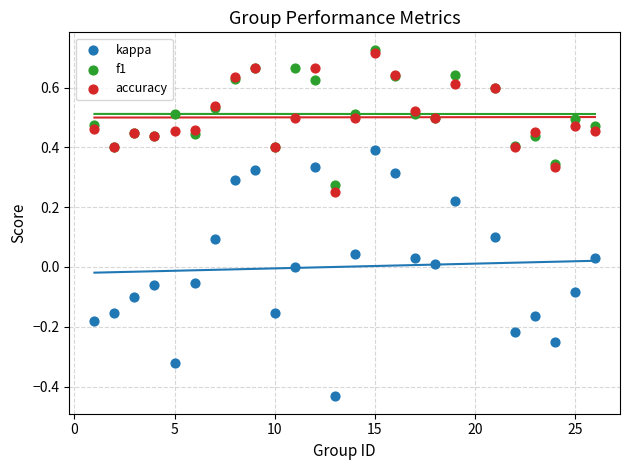

What are all the series names shown in the legend?

kappa, f1, accuracy